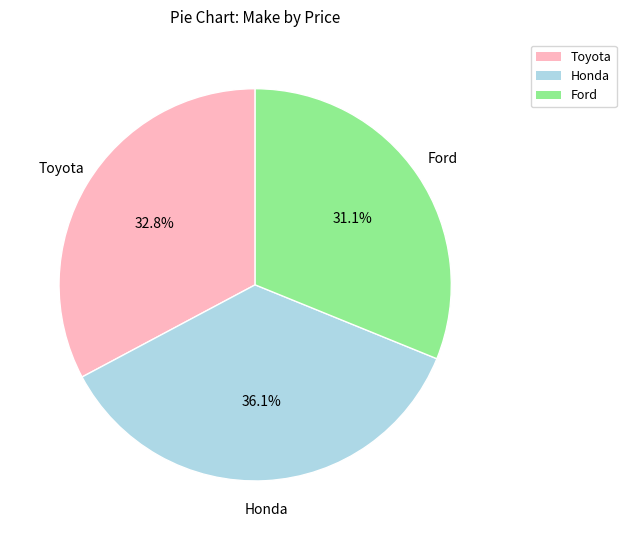

To the nearest percent, what is the difference between the Honda and Toyota slice percentages?

3%